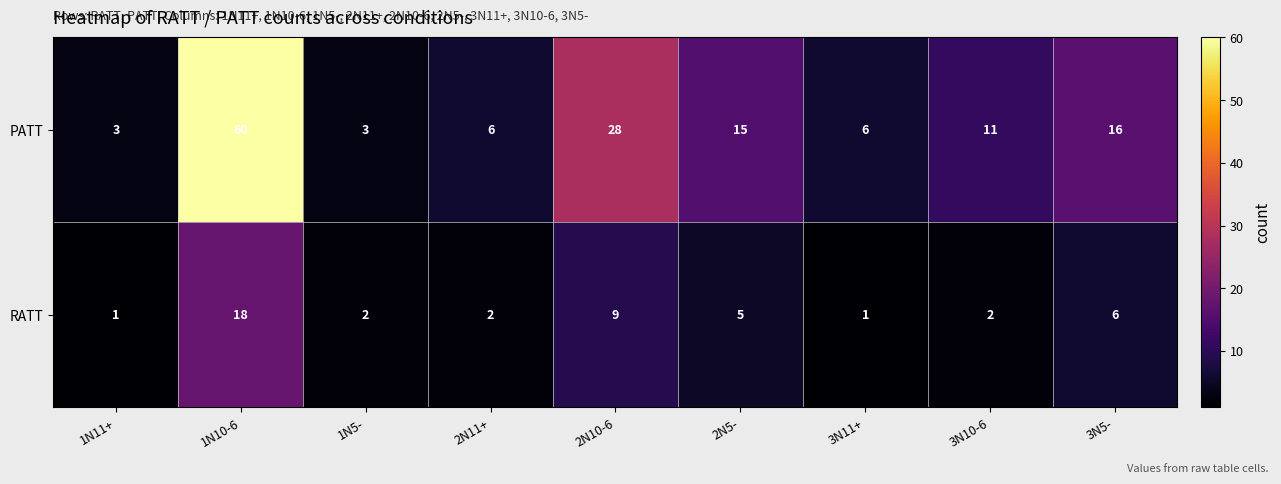

What is the difference between the maximum and minimum values in the PATT series?

57